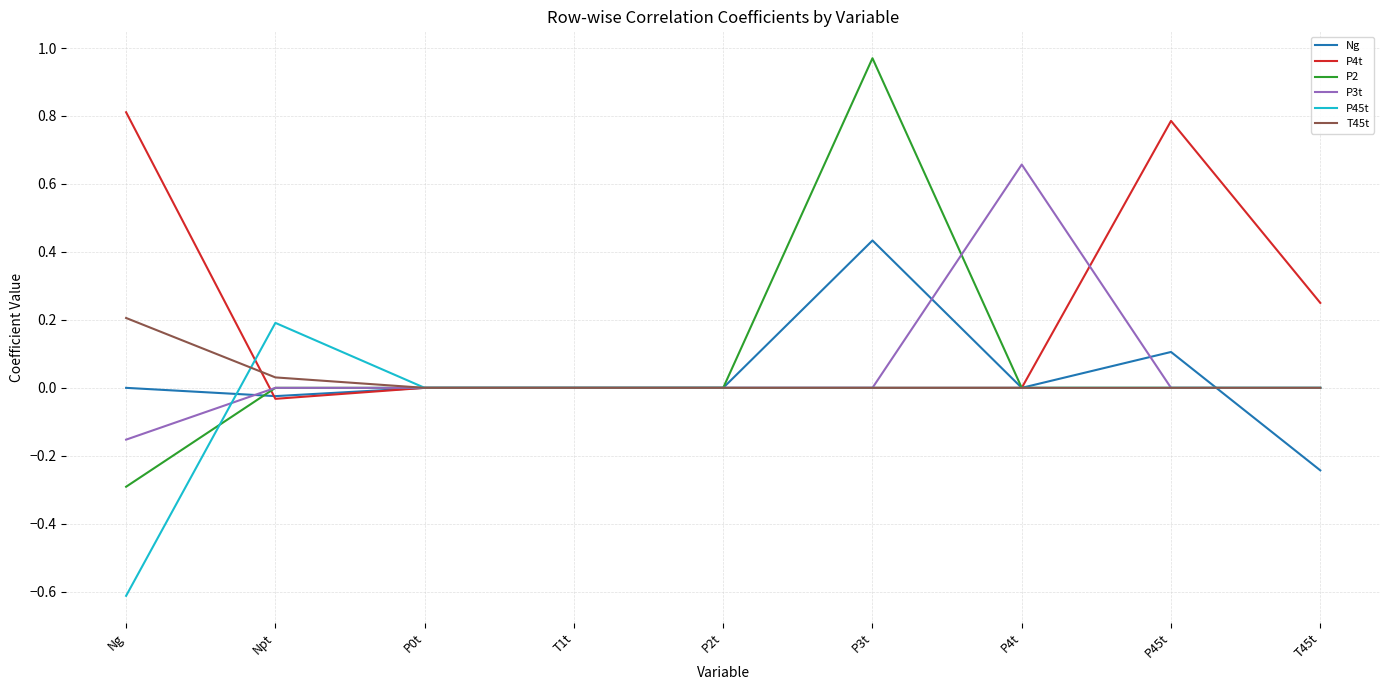

Does the chart have visible grid lines?

Yes